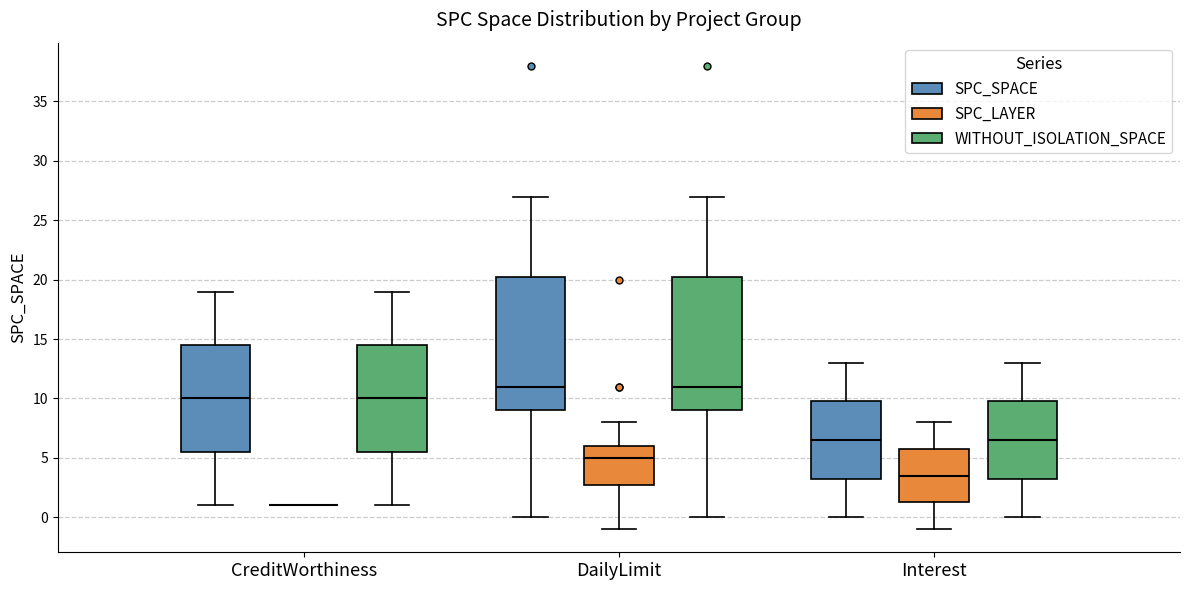

Reading left to right, read every box against the y-axis: the position of its median line, the range the box covers, and the ends of its whiskers. The values are not printed on the chart, so give them approximately, as read against the axis.

CreditWorthiness (SPC_SPACE): median 10.0, box 5.5 to 14.5, whiskers 1.0 to 19.0
CreditWorthiness (SPC_LAYER): box collapsed to a line at 1.0, whiskers 1.0 to 1.0
CreditWorthiness (WITHOUT_ISOLATION_SPACE): median 10.0, box 5.5 to 14.5, whiskers 1.0 to 19.0
DailyLimit (SPC_SPACE): median 11.0, box 9.0 to 20.5, whiskers 0.0 to 27.0
DailyLimit (SPC_LAYER): median 5.0, box 3.0 to 6.0, whiskers -1.0 to 8.0
DailyLimit (WITHOUT_ISOLATION_SPACE): median 11.0, box 9.0 to 20.5, whiskers 0.0 to 27.0
Interest (SPC_SPACE): median 6.5, box 3.5 to 10.0, whiskers 0.0 to 13.0
Interest (SPC_LAYER): median 3.5, box 1.5 to 6.0, whiskers -1.0 to 8.0
Interest (WITHOUT_ISOLATION_SPACE): median 6.5, box 3.5 to 10.0, whiskers 0.0 to 13.0